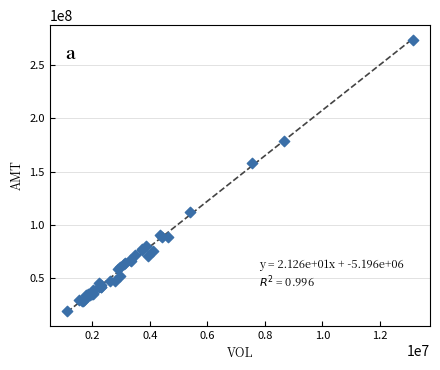

What Y value in the scatter plot is closest to 146397636?

158465057